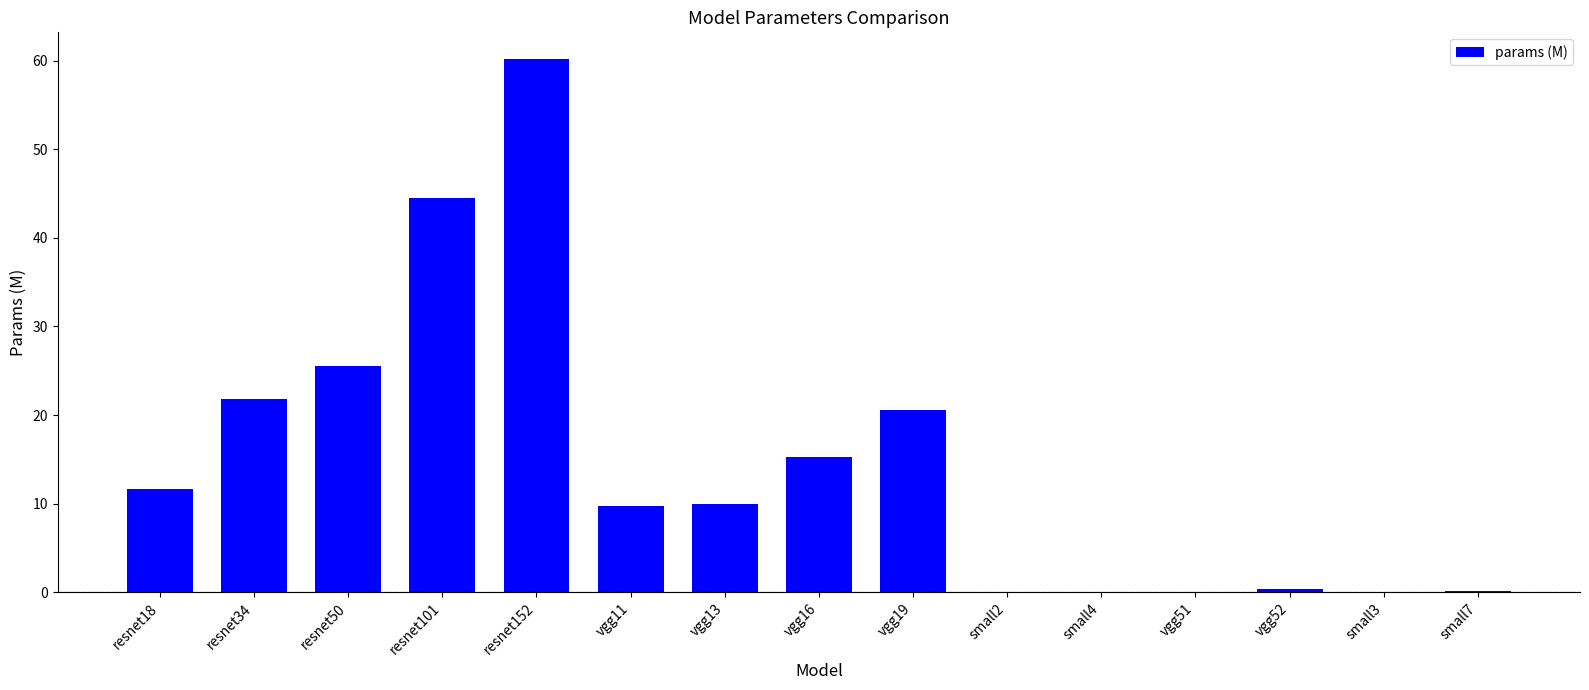

What is the approximate value at small7?

0.2